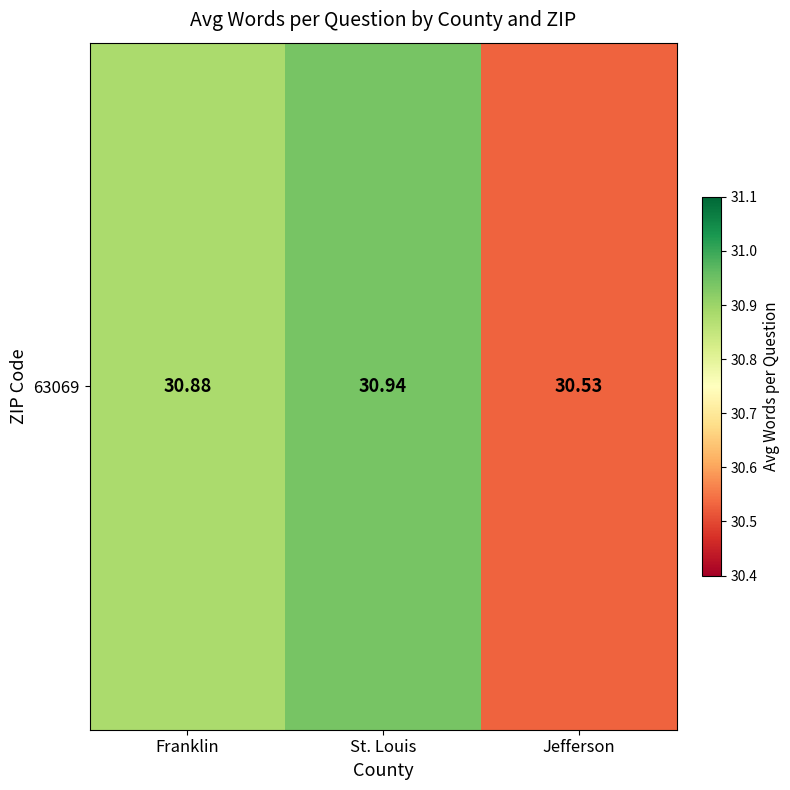

Count the values in the range 30 to 31.

3